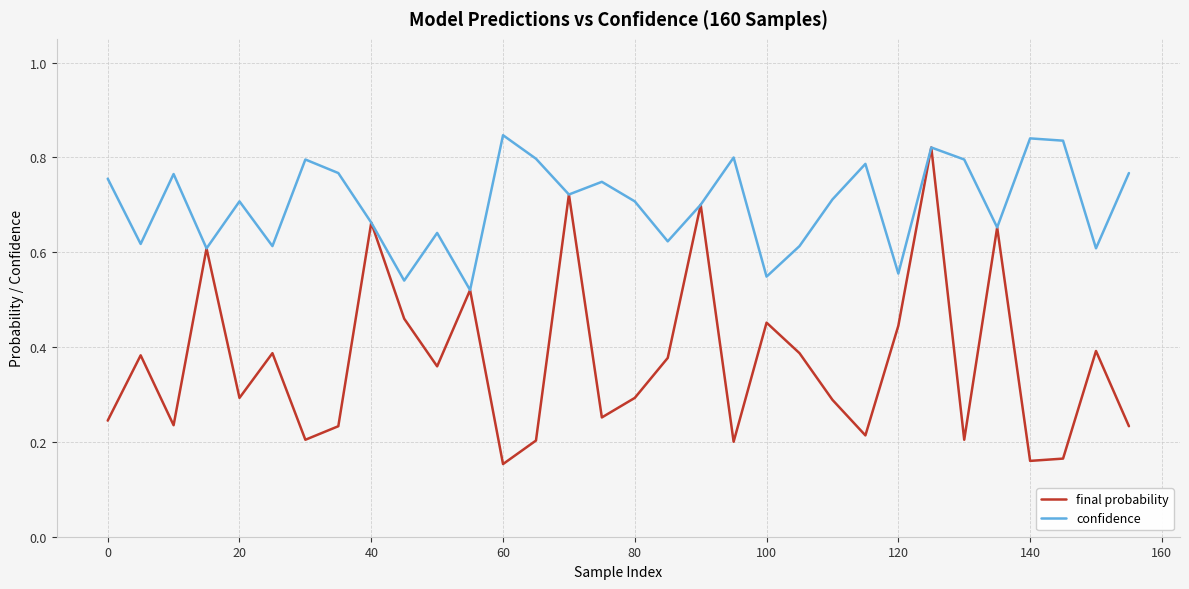

In confidence, how many points are higher than both neighbors (excluding endpoints)?

10